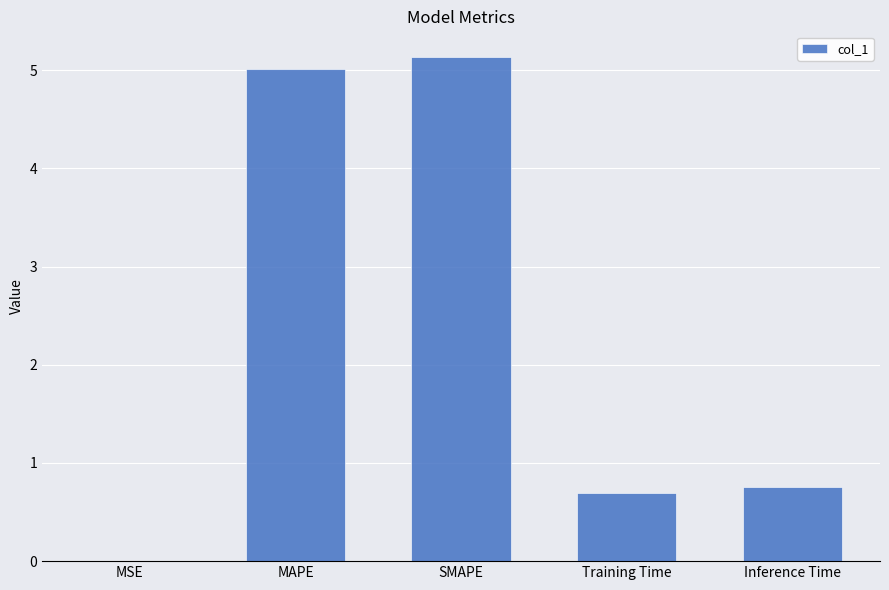

Is it true that the value at SMAPE is 5.1?

True